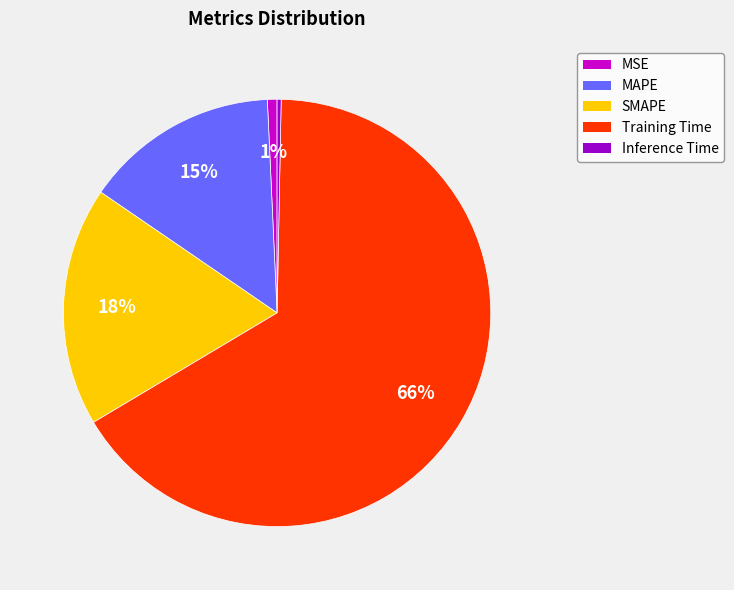

To the nearest percent, what portion does SMAPE represent?

18%